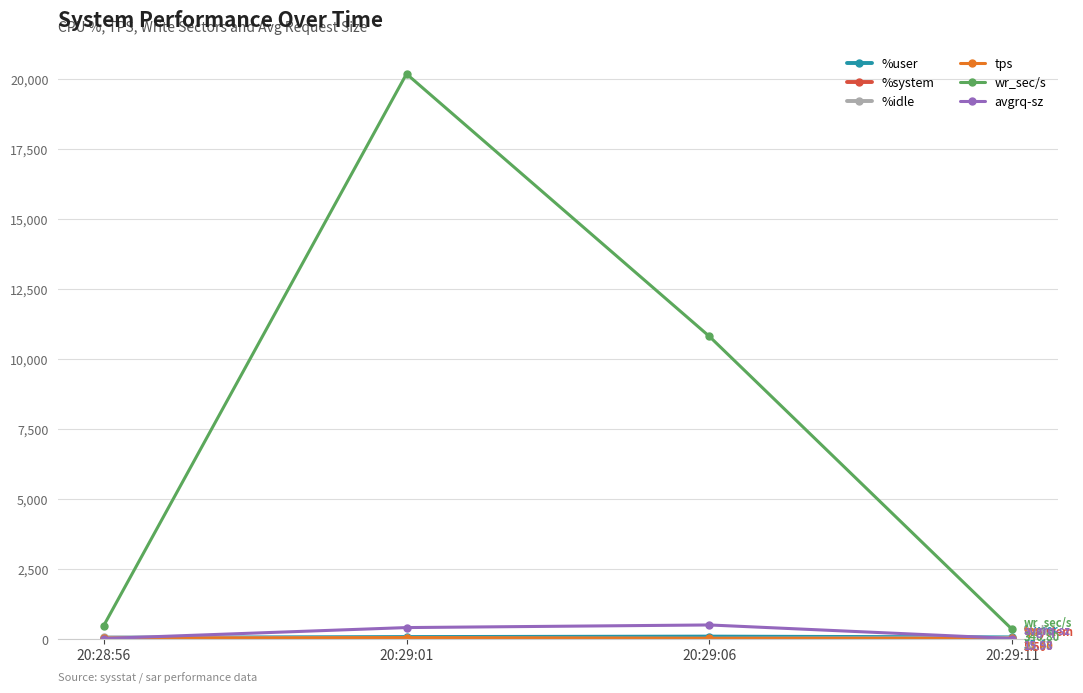

Which series has the largest total across all categories?

wr_sec/s